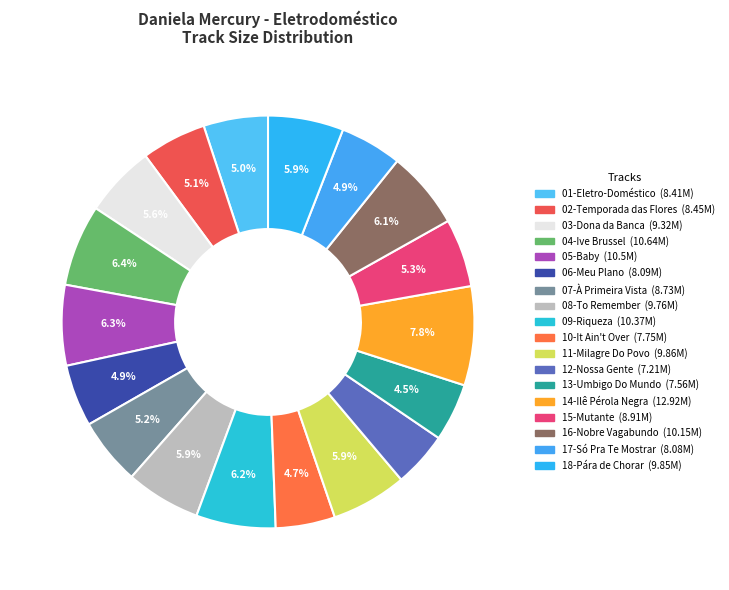

How many slices are in this pie chart?

18